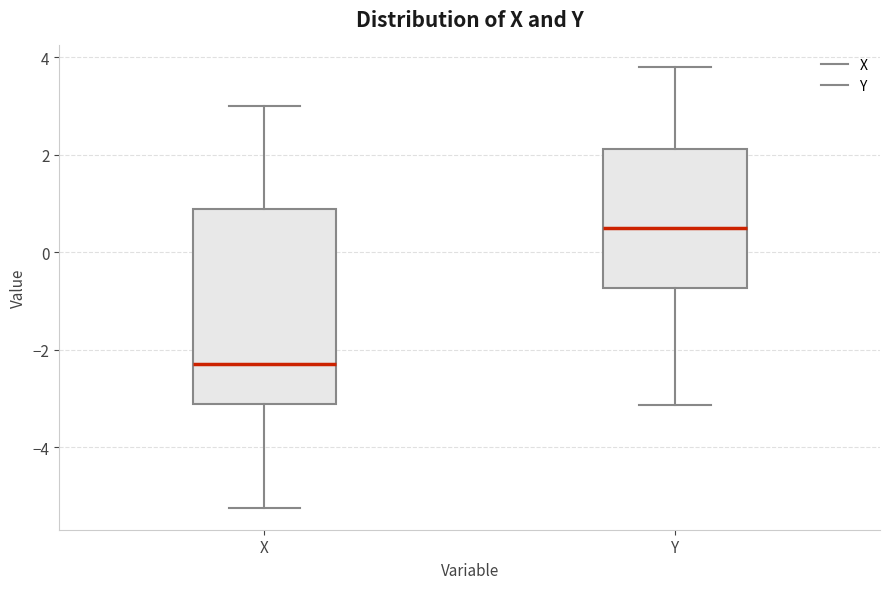

Comparing the boxes themselves (not the whiskers), which one is the tallest?

X